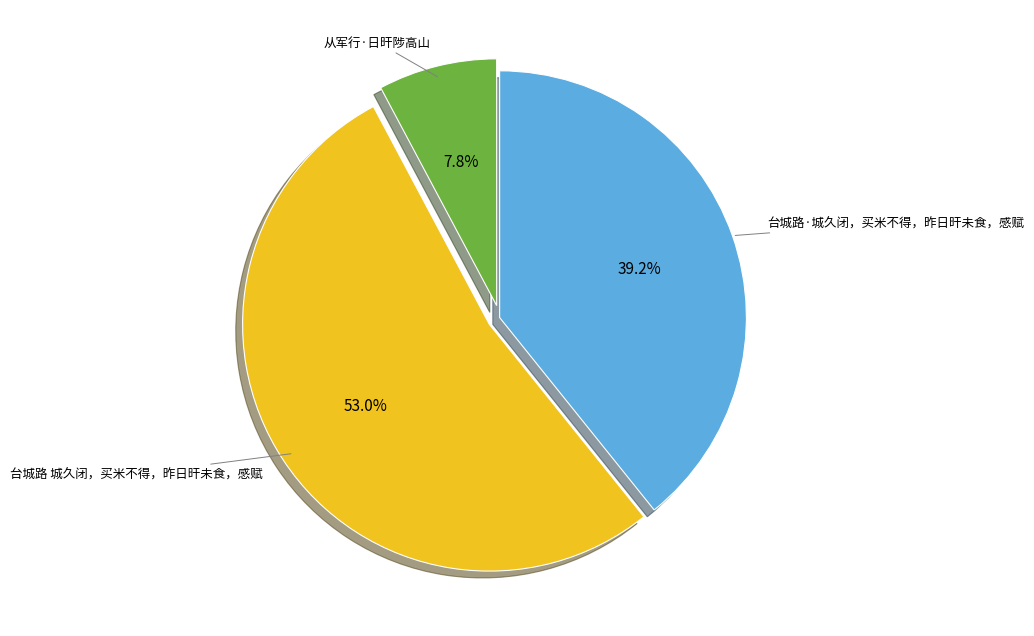

What is the total percentage of 台城路 城久闭，买米不得，昨日旰未食，感赋 and 从军行·日旰陟高山?

60.8%